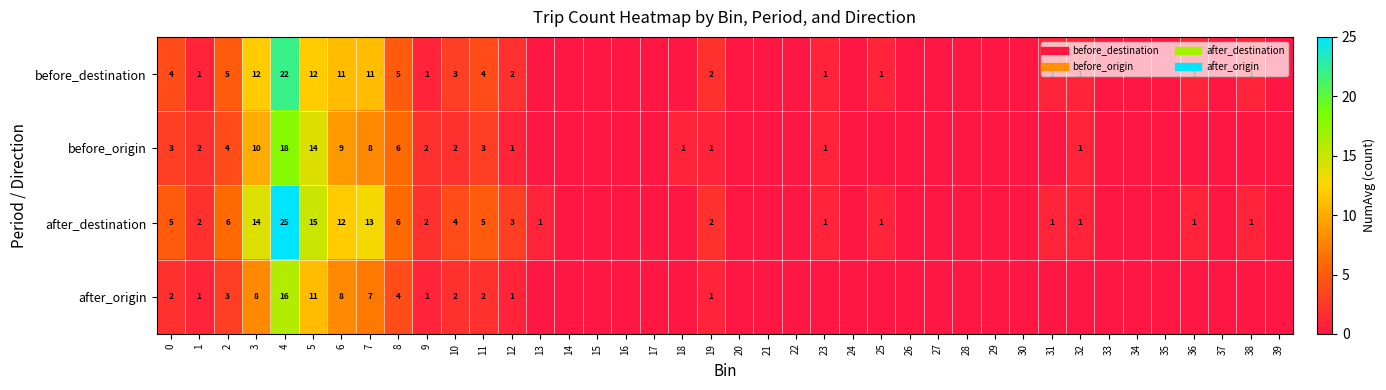

Is the value of before_origin at 5 greater than the value of after_destination at 10?

Yes